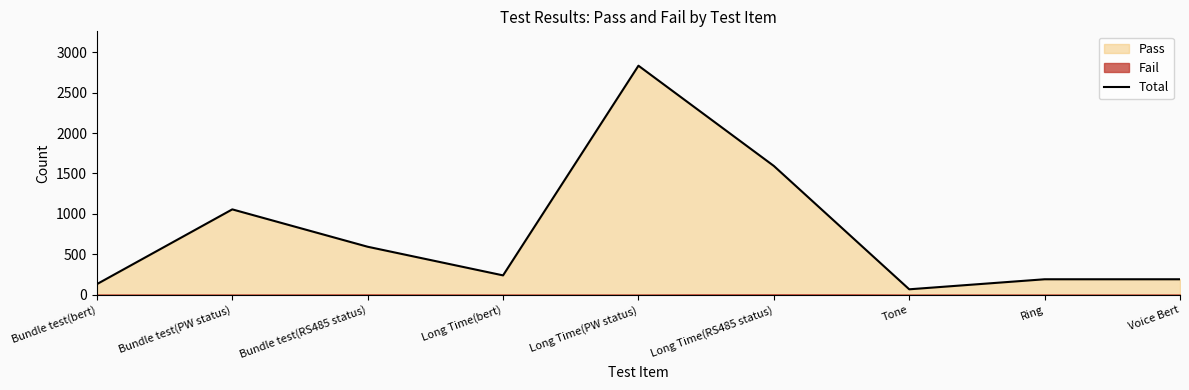

How many values are below 240?

4